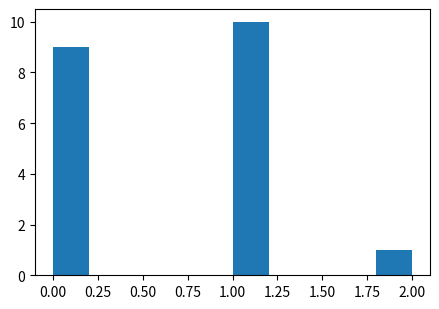

How tall is the bar that spans 1.0 to 1.2 on the x-axis? The values are not printed on the chart, so give them approximately, as read against the axis.

10